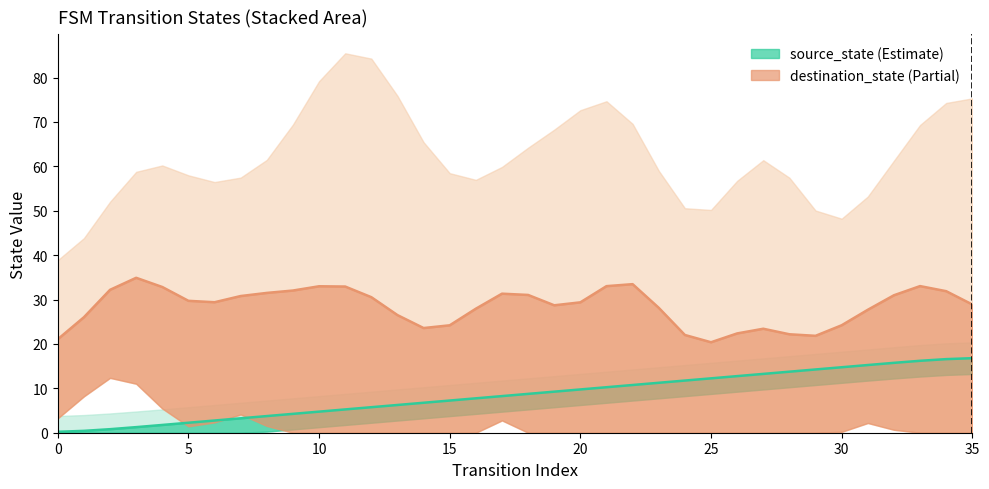

Does the chart display data point markers on the line(s)?

No